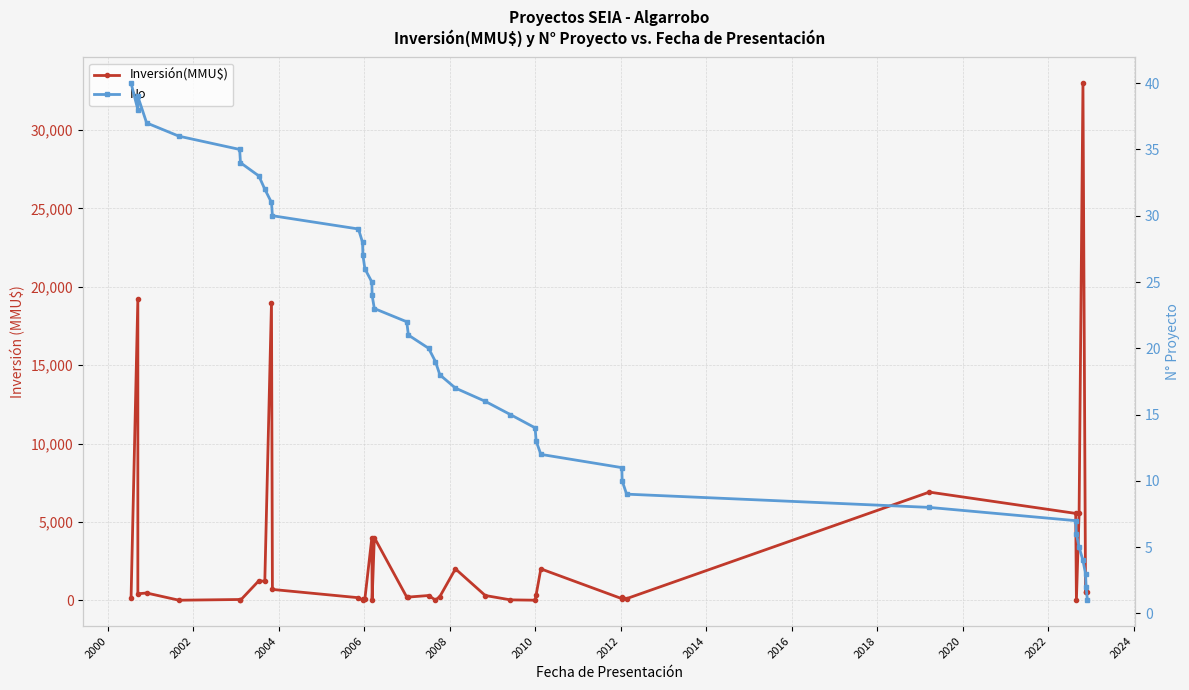

What is the value of the Inversión(MMU$) point at the 35th from the left?

5